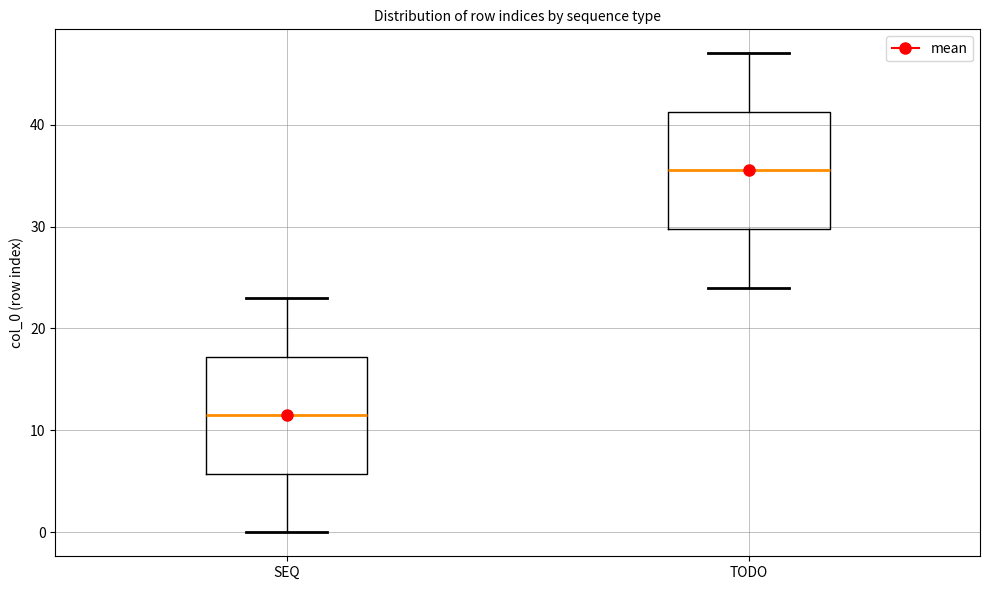

Where does the upper whisker of the box for TODO end on the y-axis? The values are not printed on the chart, so give them approximately, as read against the axis.

47